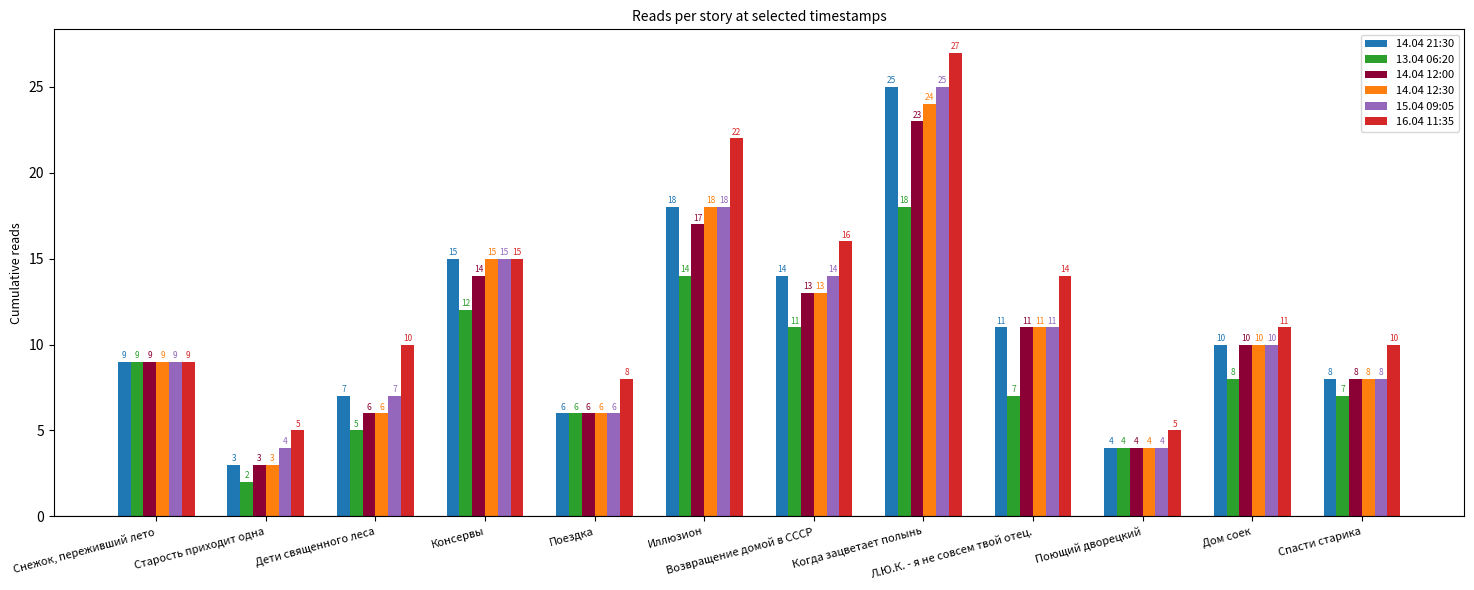

What value does the 14.04 12:30 series have at Консервы?

15